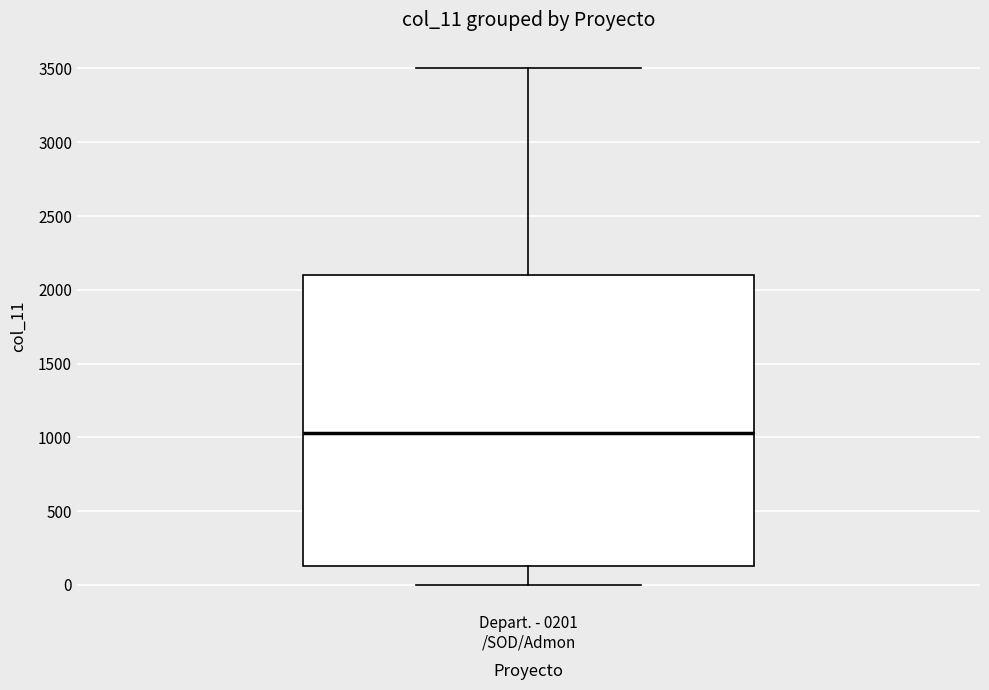

Transcribe this box plot: give where the median line is, the range the box spans, and where the two whiskers end, as read against the y-axis. The values are not printed on the chart, so give them approximately, as read against the axis.

median 1050, box 150 to 2100, whiskers 0 to 3500